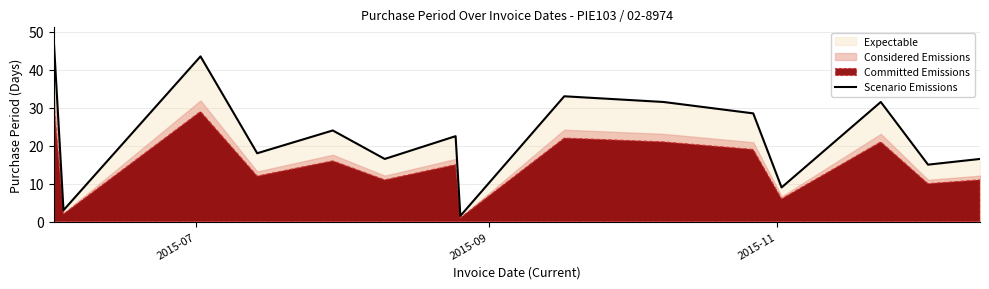

What is the highest value of the Scenario Emissions series?

46.5